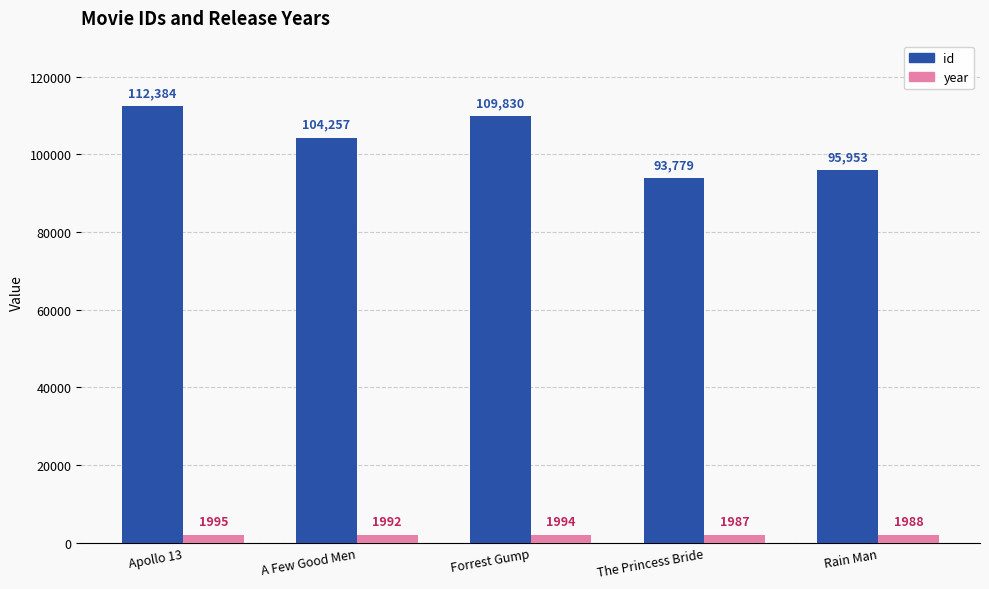

Count the number of categories in the chart.

5